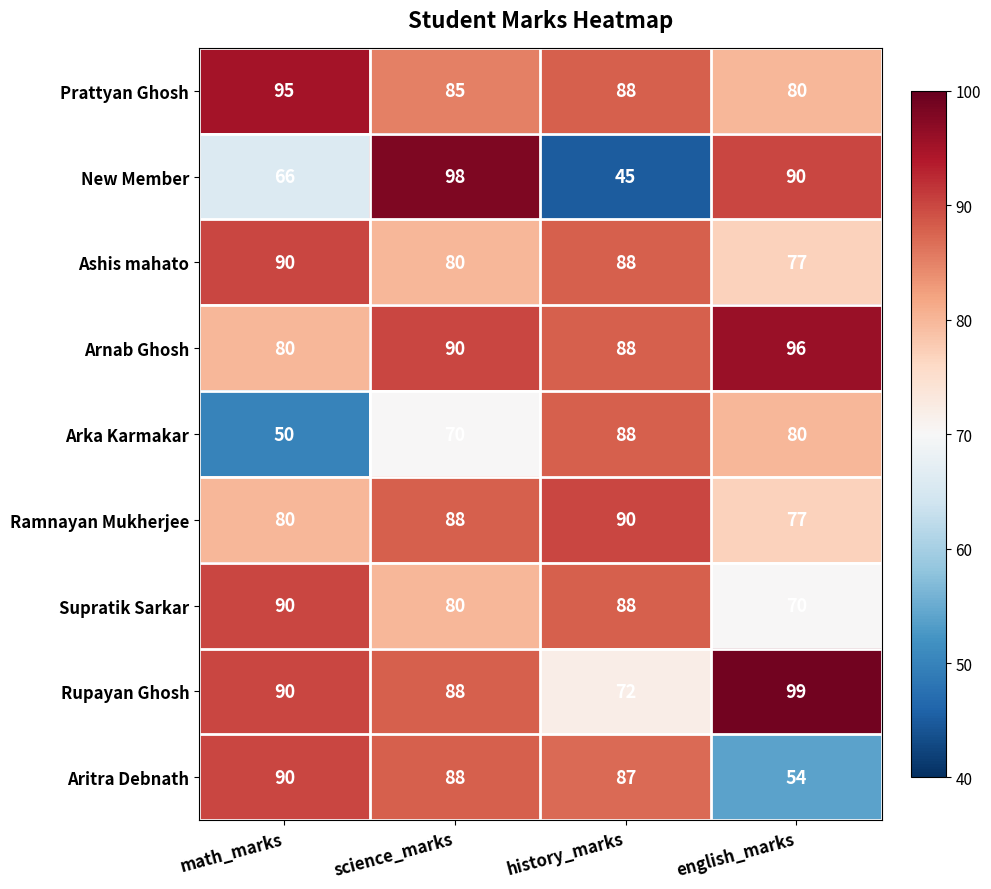

What is the average value of the Supratik Sarkar series?

82